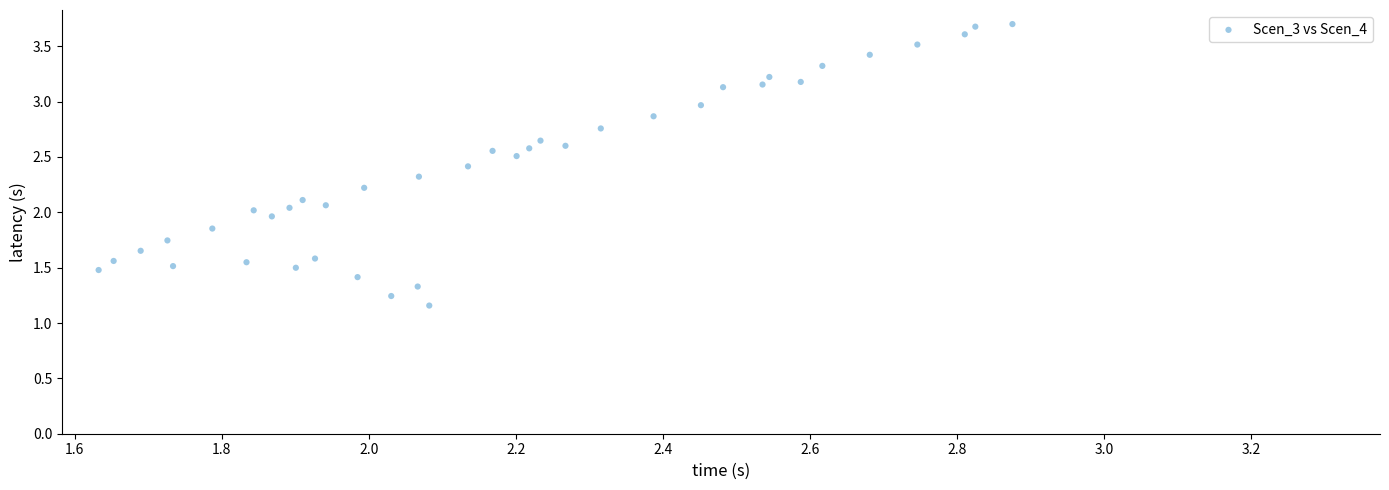

What is the range of Y values (max minus min)?

2.5